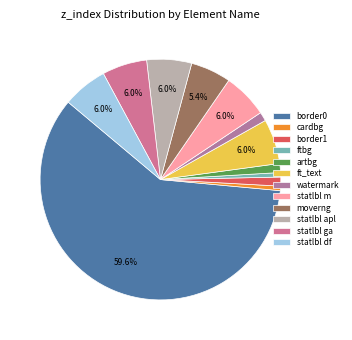

How many segments does this pie chart have?

12